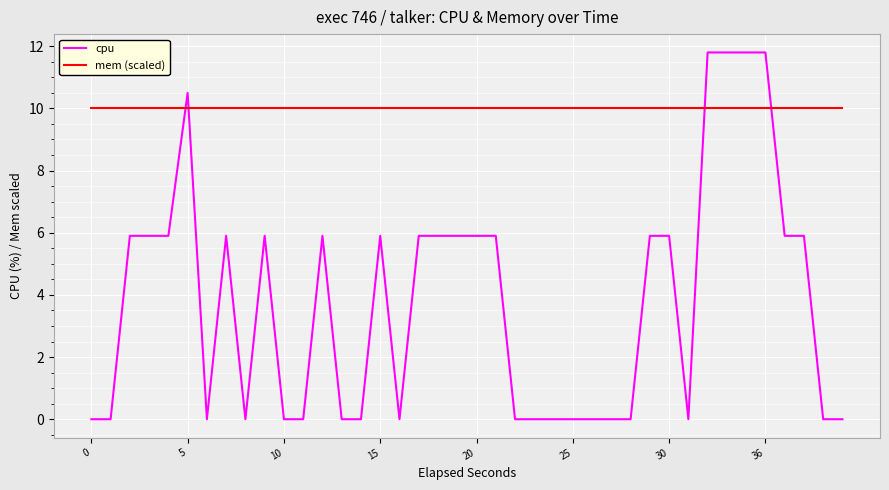

Which series has the largest total across all categories?

mem (scaled)